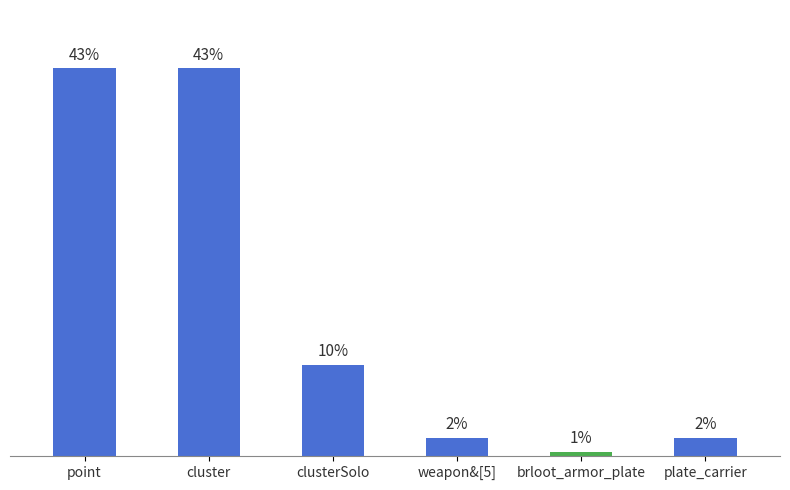

Which category has the lowest value across all series?

brloot_armor_plate